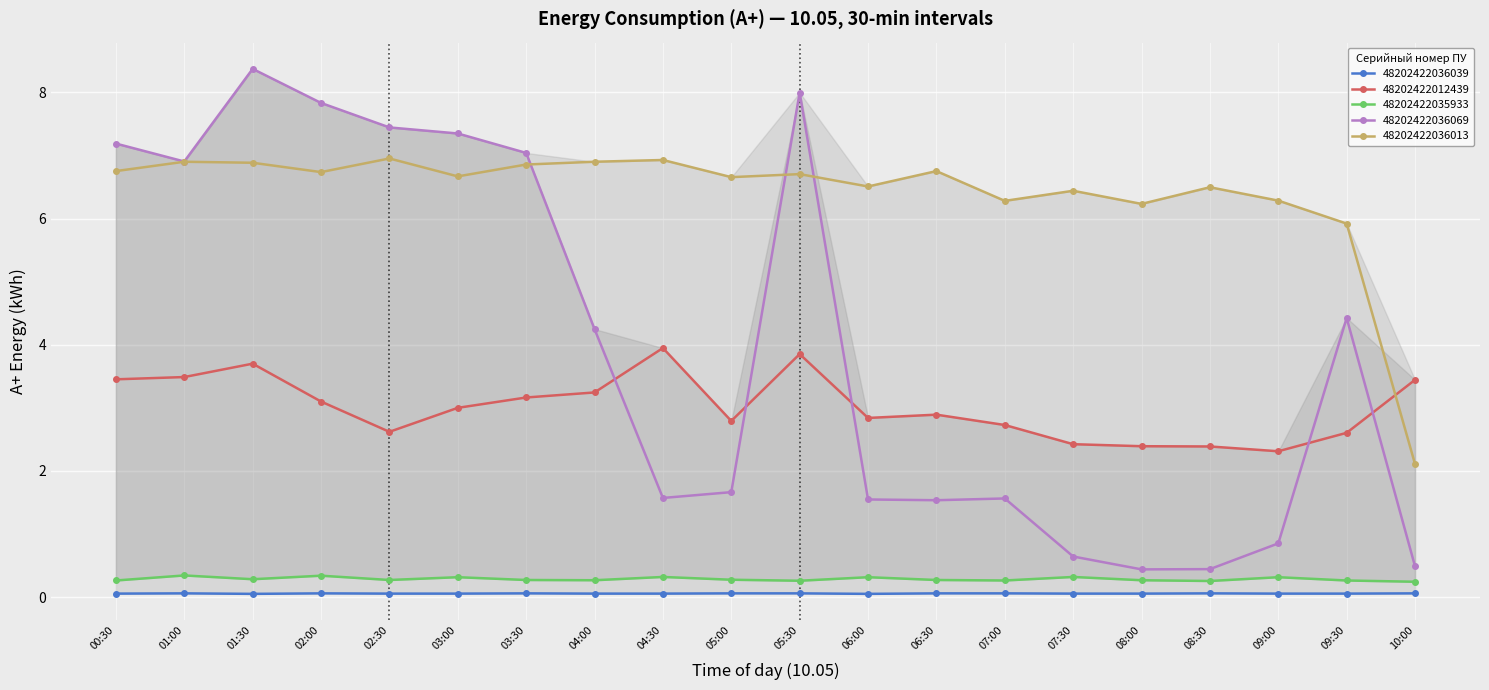

The 48202422012439 series shows 3.2 at 04:00. True or false?

True